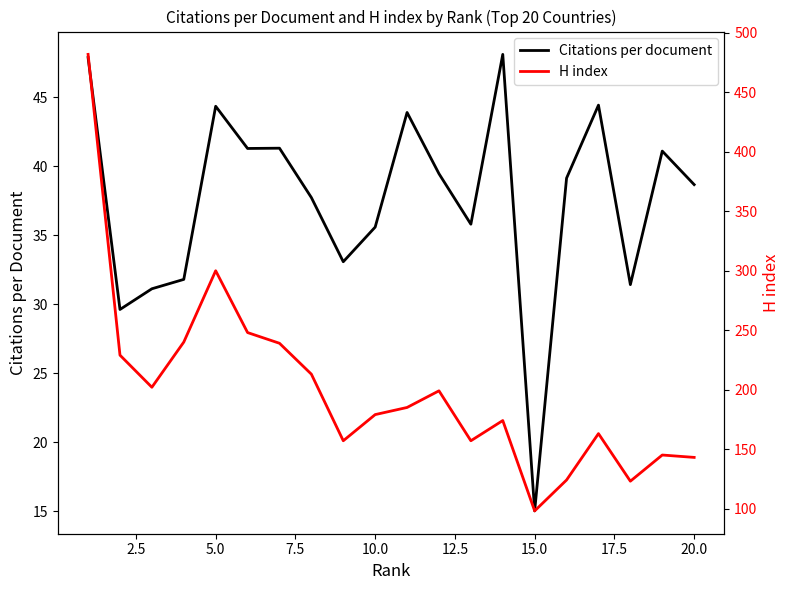

What is the highest value of the Citations per document series?

48.1